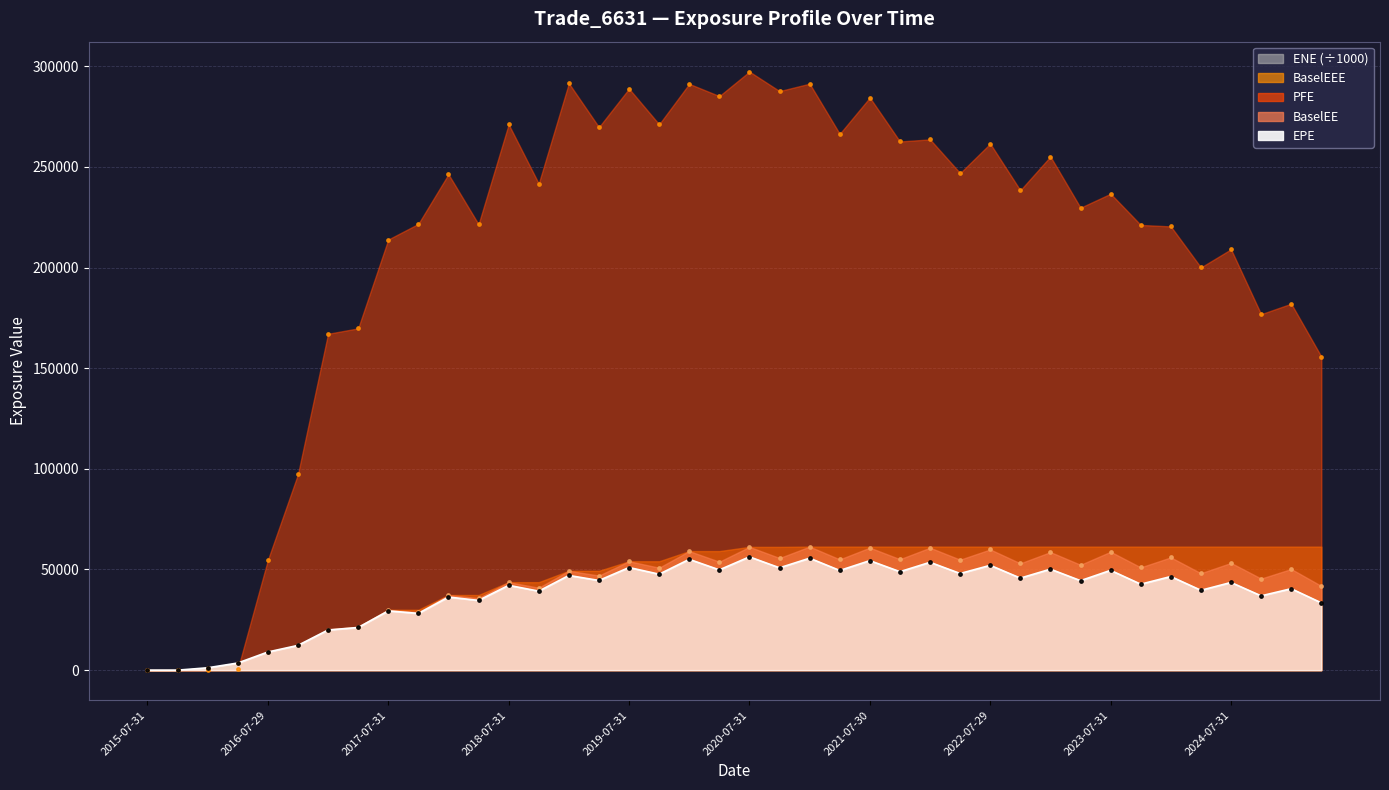

Which series contains the lowest Y value?

EPE